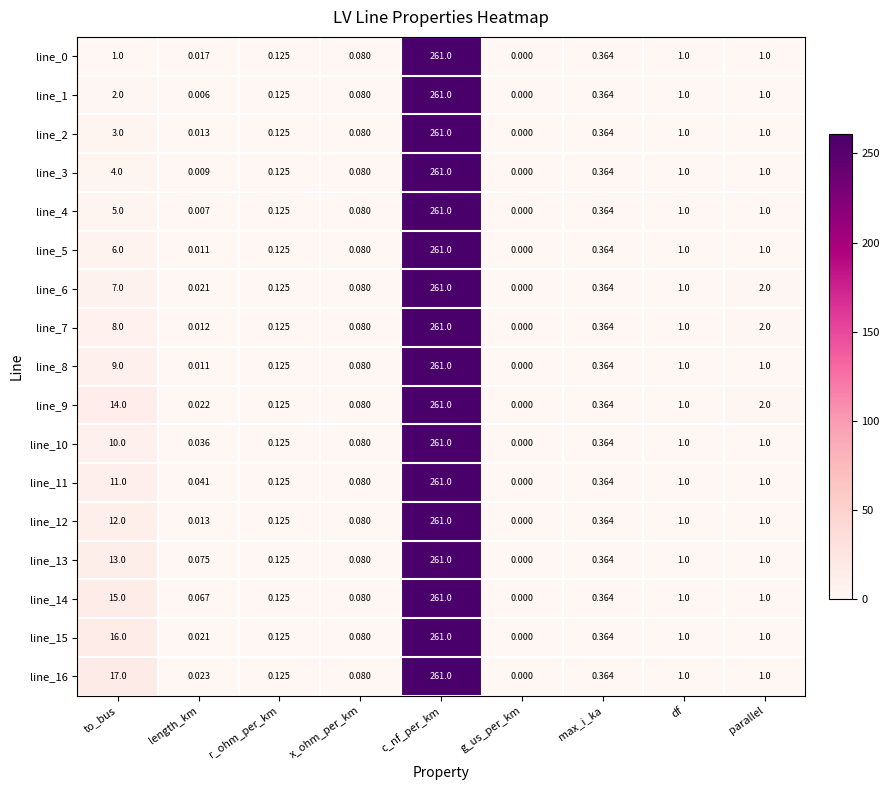

At which category is the sum across all series the highest?

c_nf_per_km